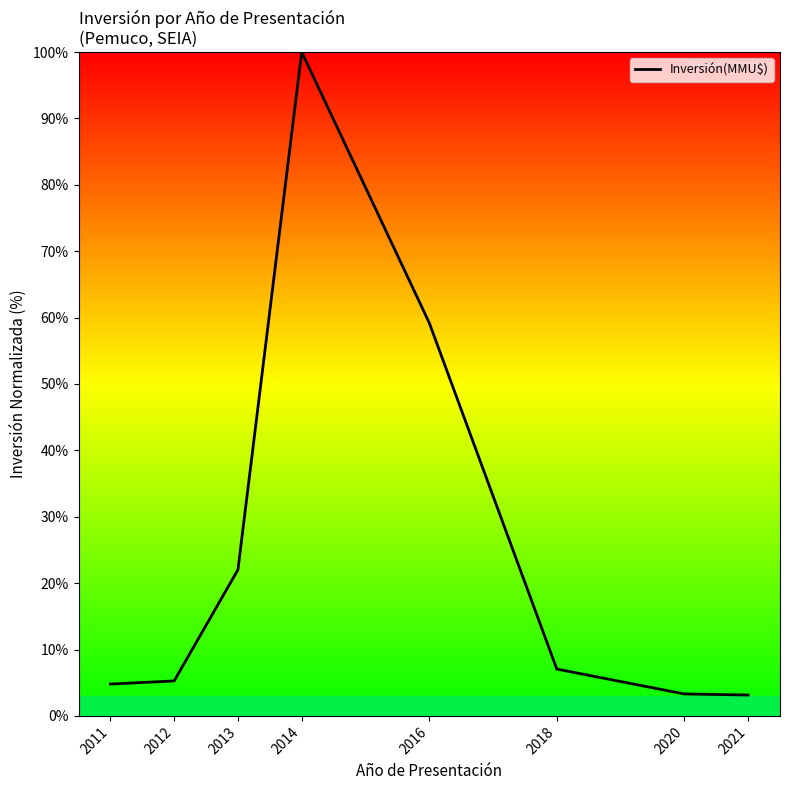

What is the difference between the maximum and minimum values?

96.9